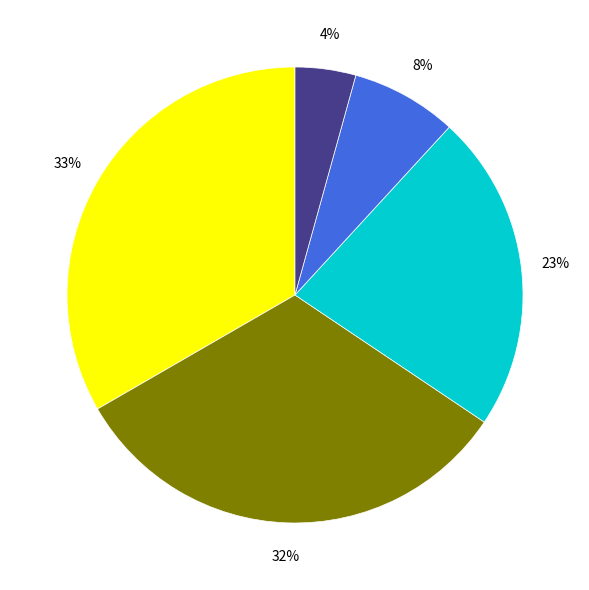

How many segments does this pie chart have?

5